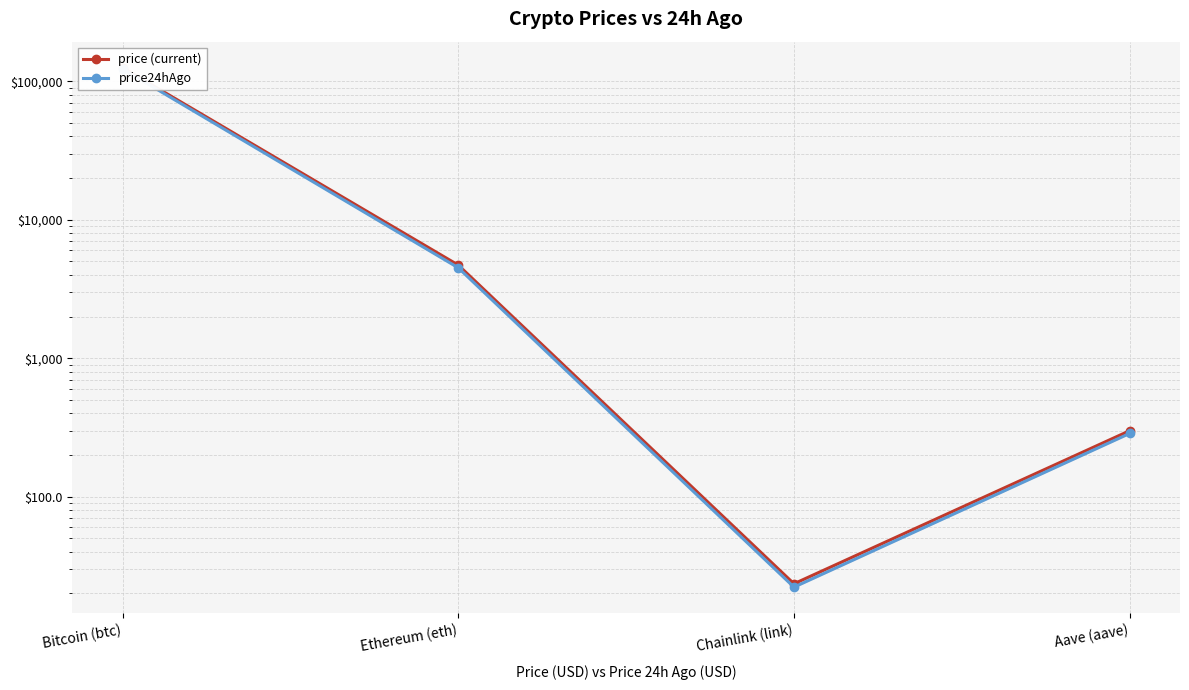

Count the number of categories in the chart.

4